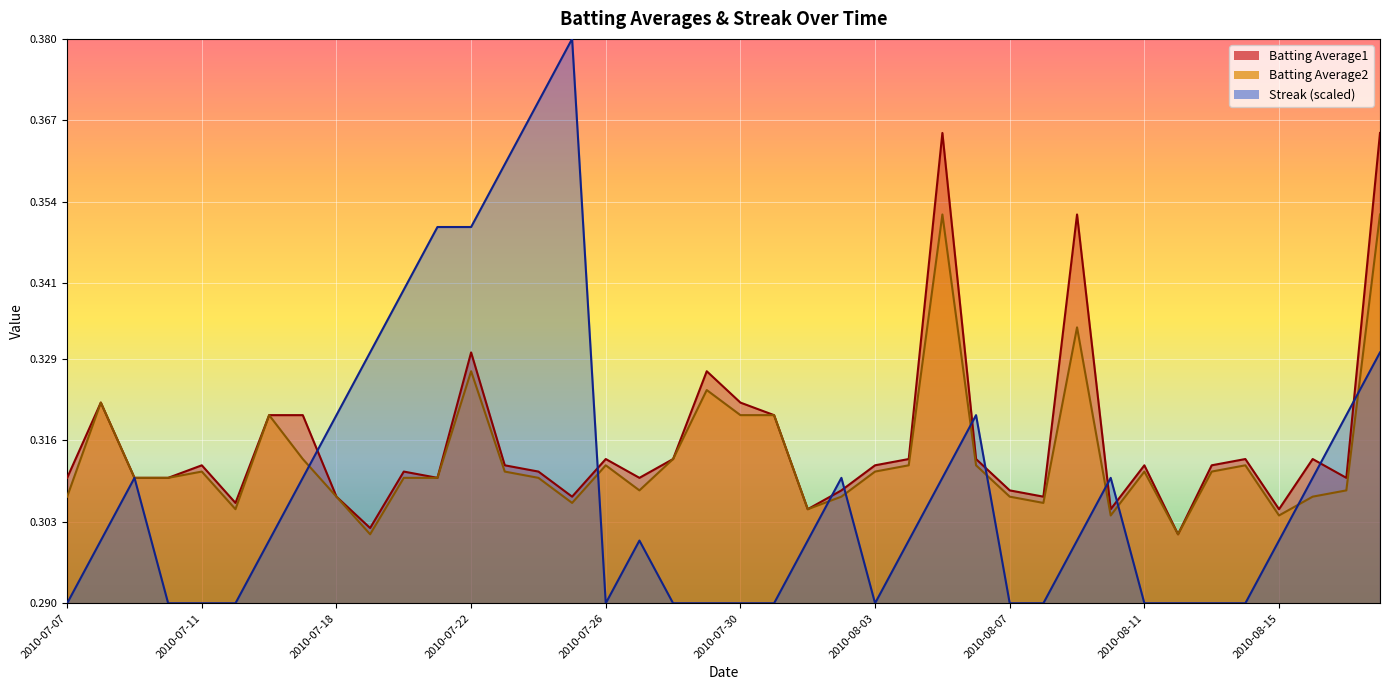

What is the total value across all series at 2010-07-19?

0.9